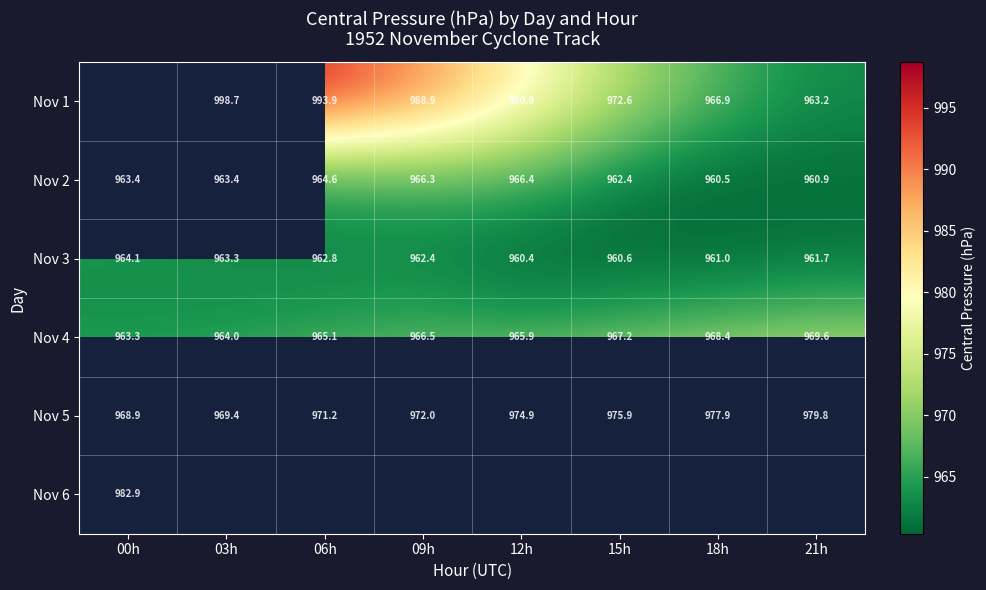

Which category has the highest value in the Nov 6 series?

00h